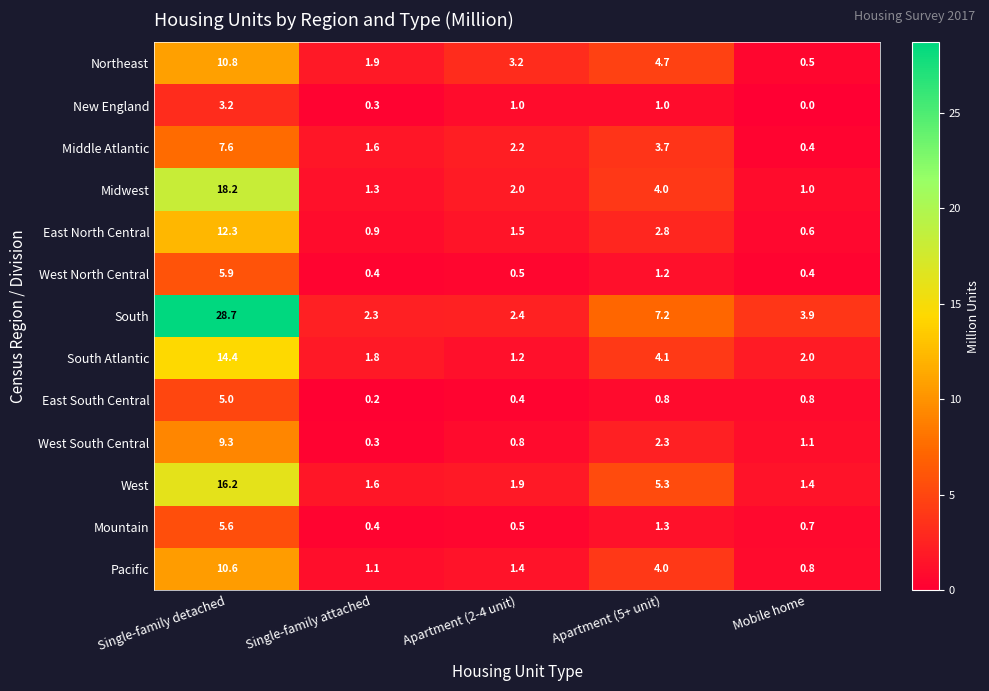

What is the average value of the New England series?

1.1